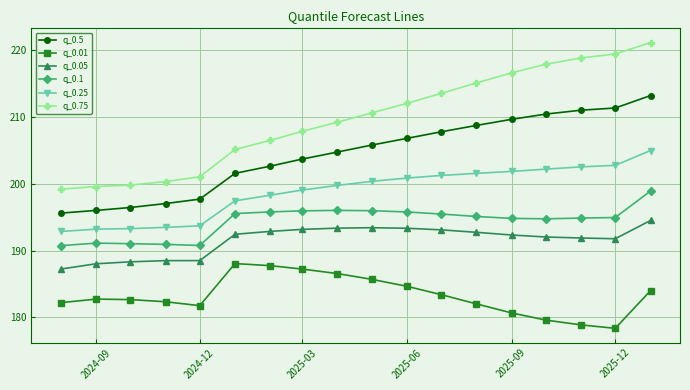

What is the minimum value for q_0.75?

199.2